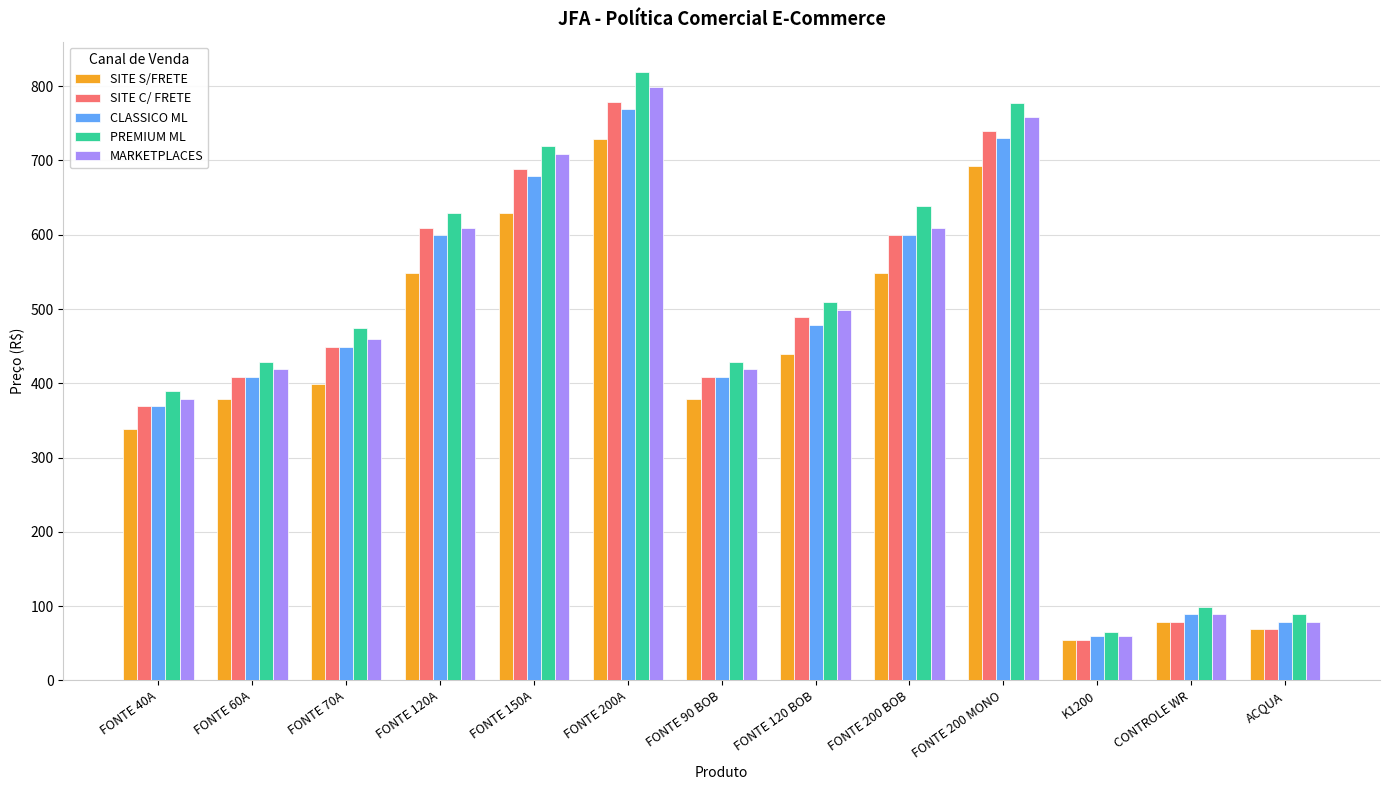

What is the spread (max minus min) of values at FONTE 200 MONO?

86.0